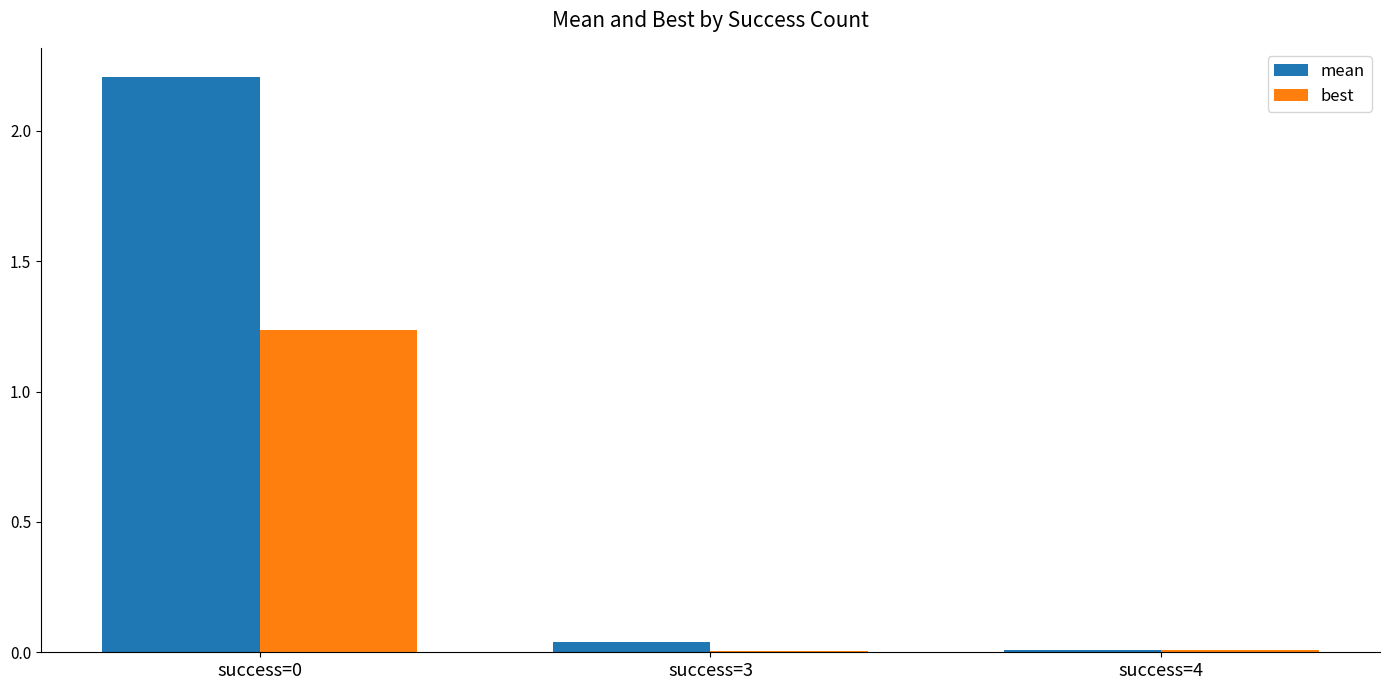

True or false: best has a value of 0.0 at success=4.

True